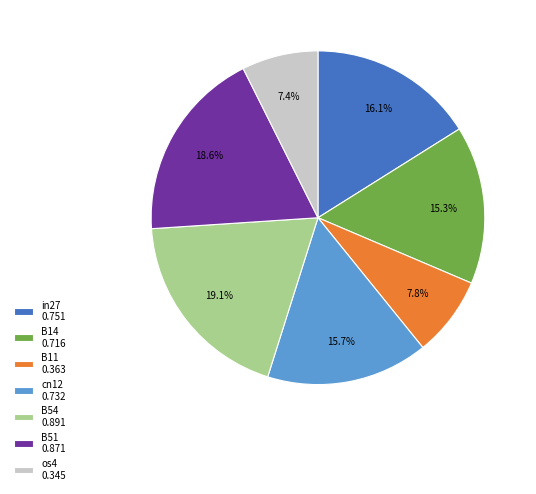

What portion of the pie excludes cn12 0.732?

84.3%